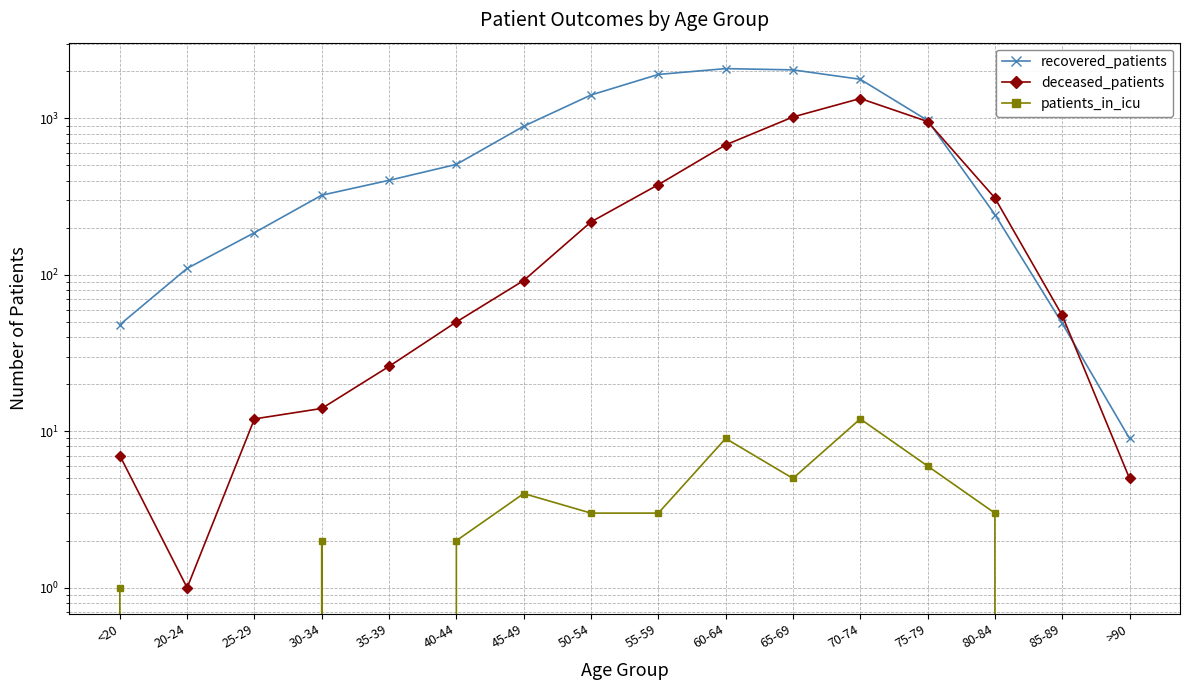

Is this an area chart (filled region under the line)?

No